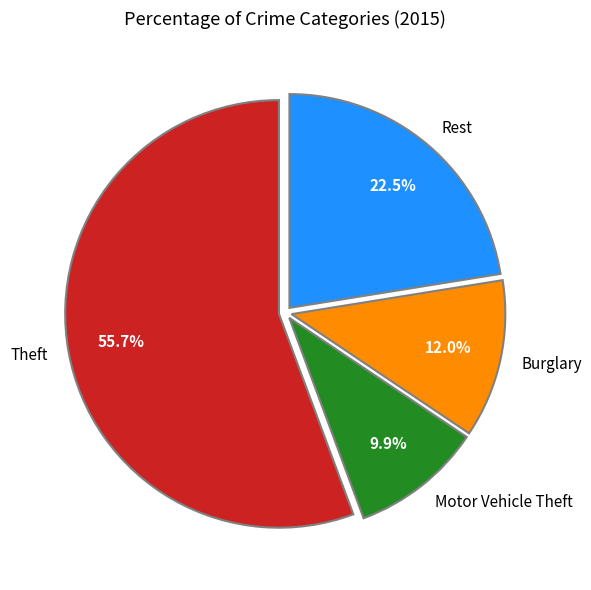

What is the smallest slice in the pie chart?

Motor Vehicle Theft